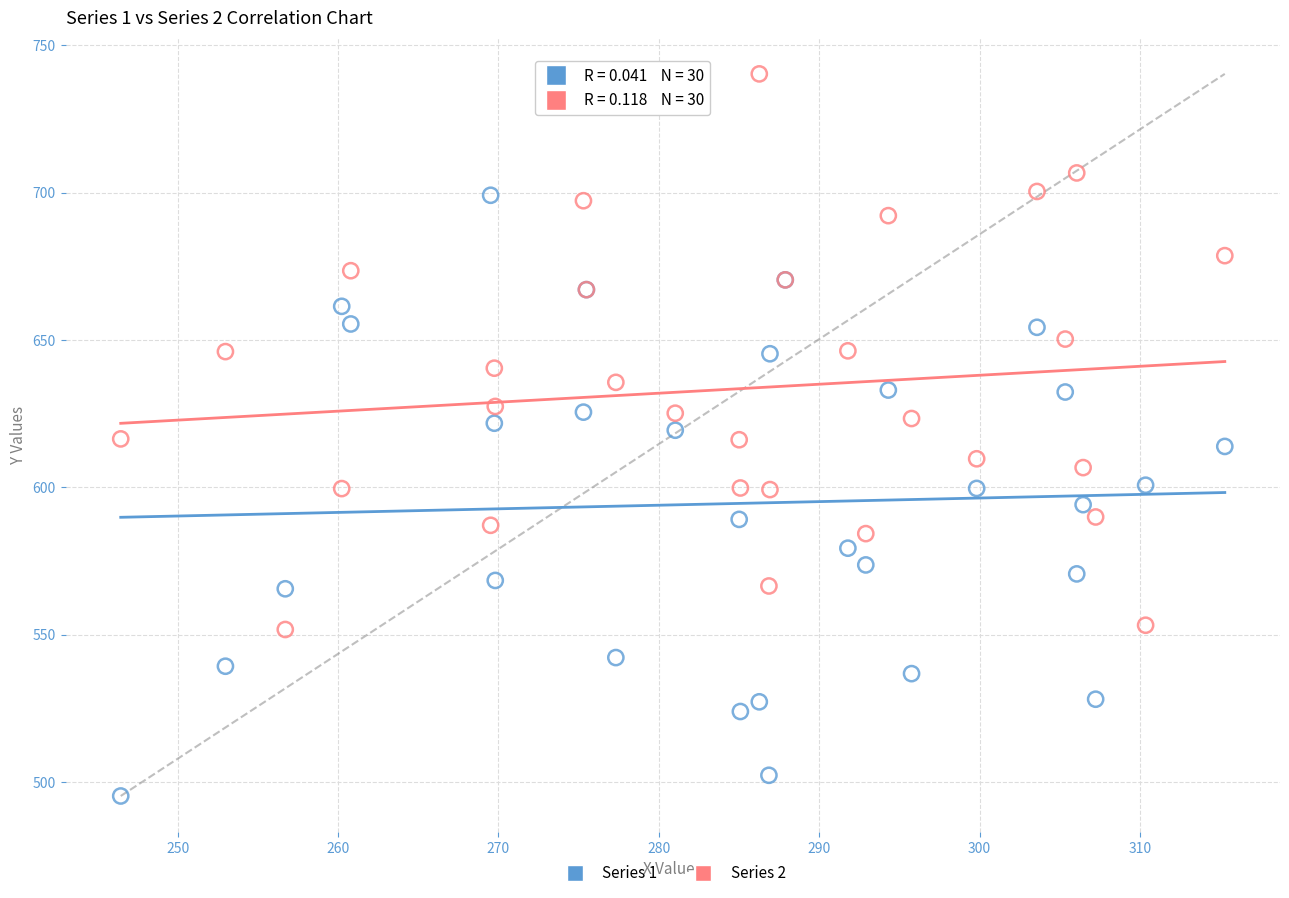

What are all the series names shown in the legend?

Series 1, Series 2